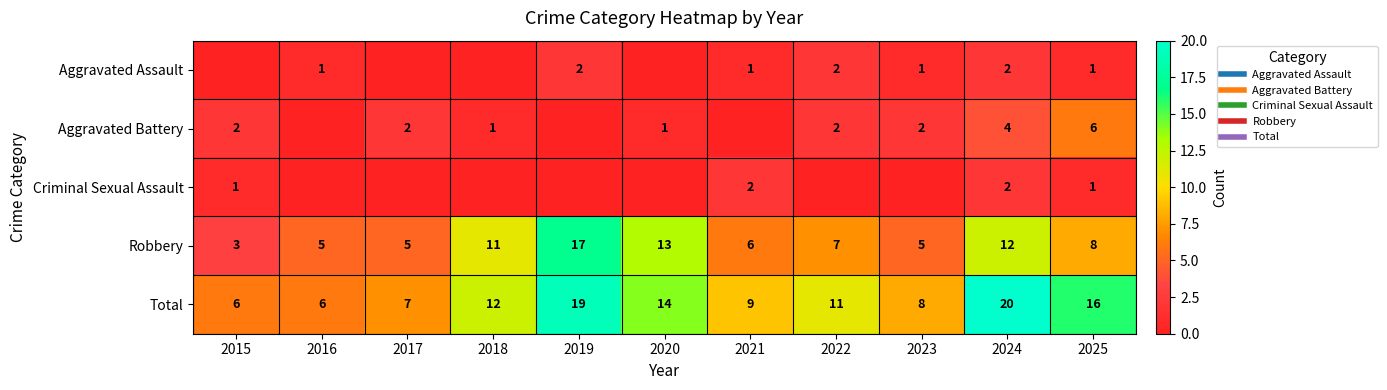

What is the maximum value shown in the chart?

20